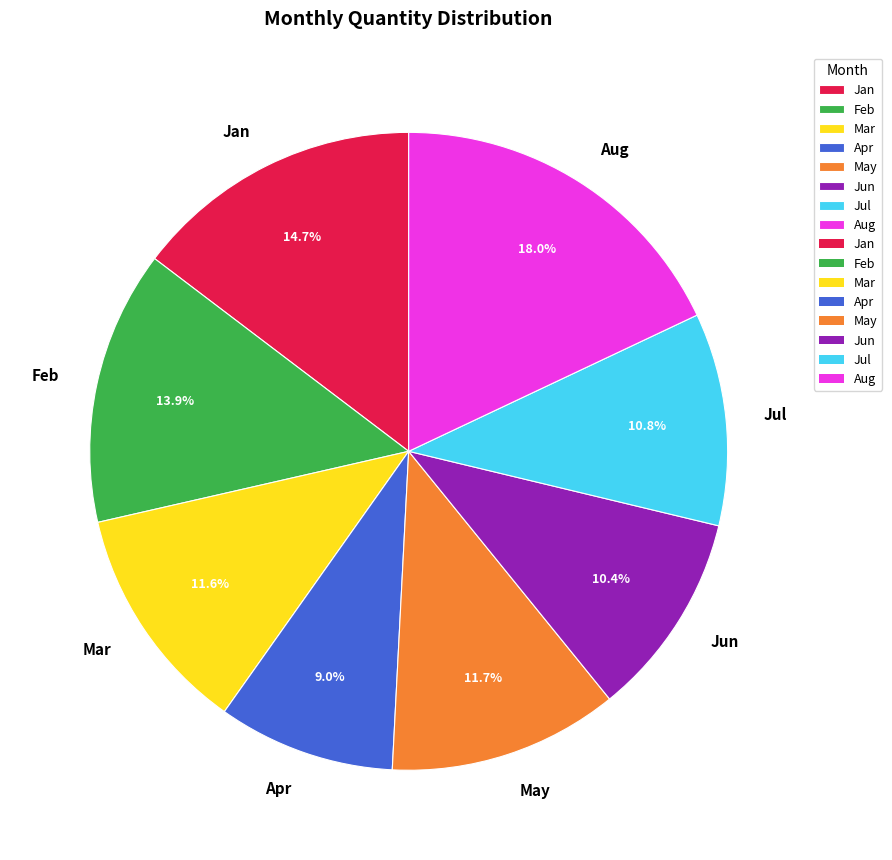

Does any single category account for the majority?

No